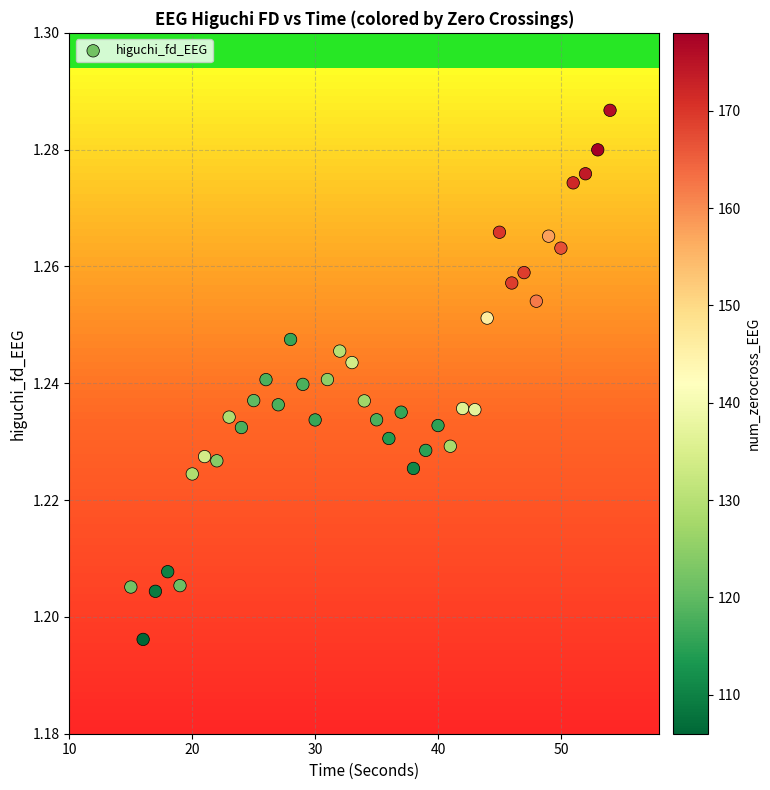

What is the range of X values (max minus min)?

39.0